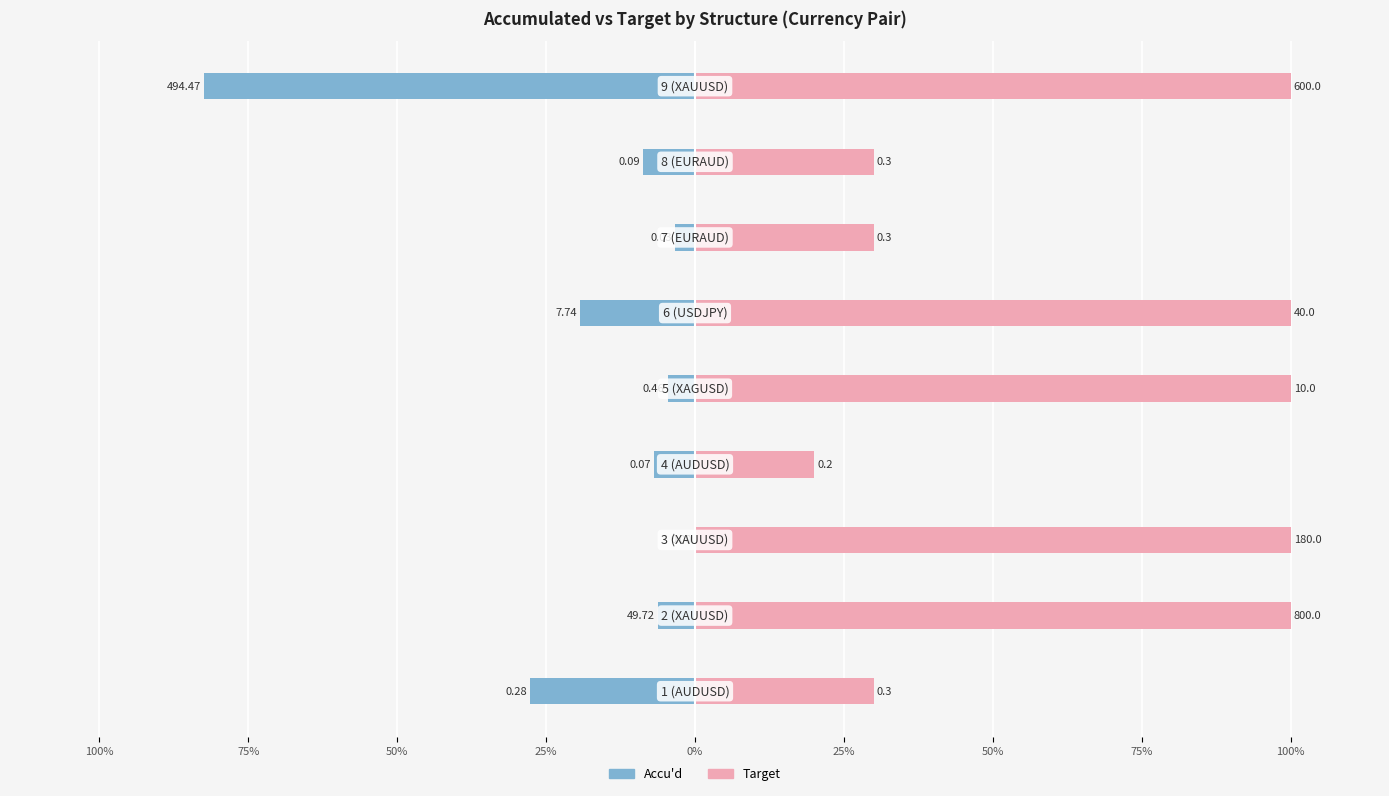

What is the spread (max minus min) of values at 0%?

104.6